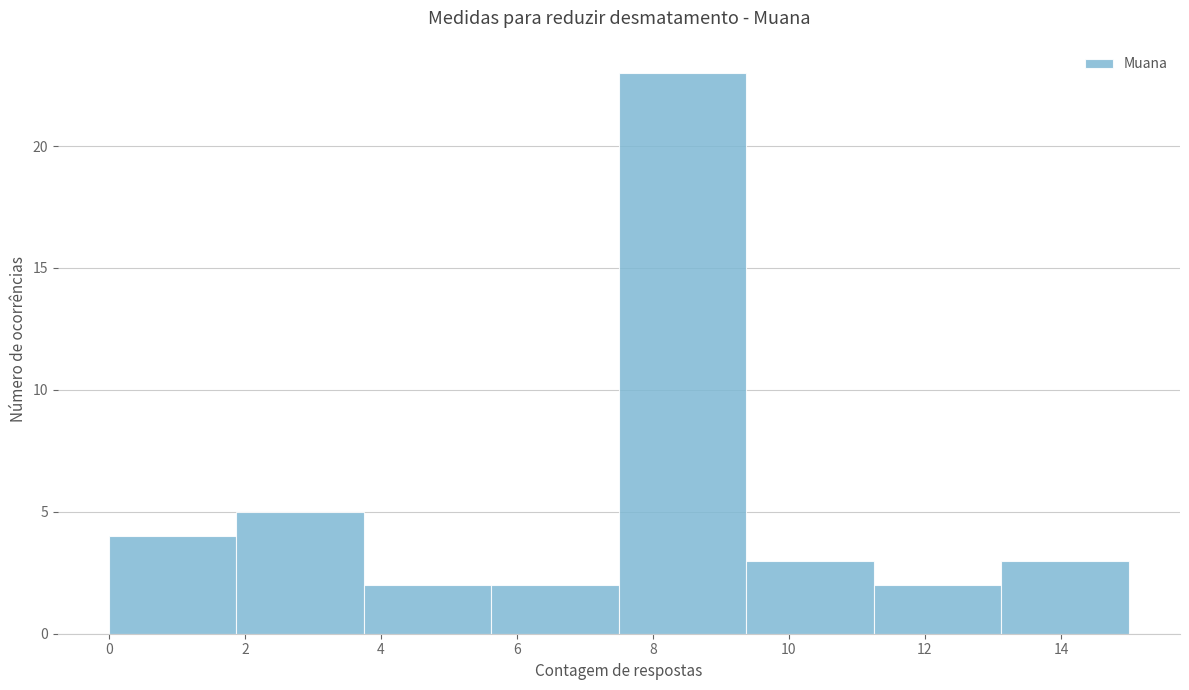

Reading left to right, transcribe this chart: for each bar, give the range it covers on the x-axis and its height. Neither the bar edges nor the heights are printed on the chart, so give them approximately, as read against the axes.

0.0 to 1.8: 4
1.8 to 3.8: 5
3.8 to 5.6: 2
5.6 to 7.6: 2
7.6 to 9.4: 23
9.4 to 11.2: 3
11.2 to 13.2: 2
13.2 to 15.0: 3